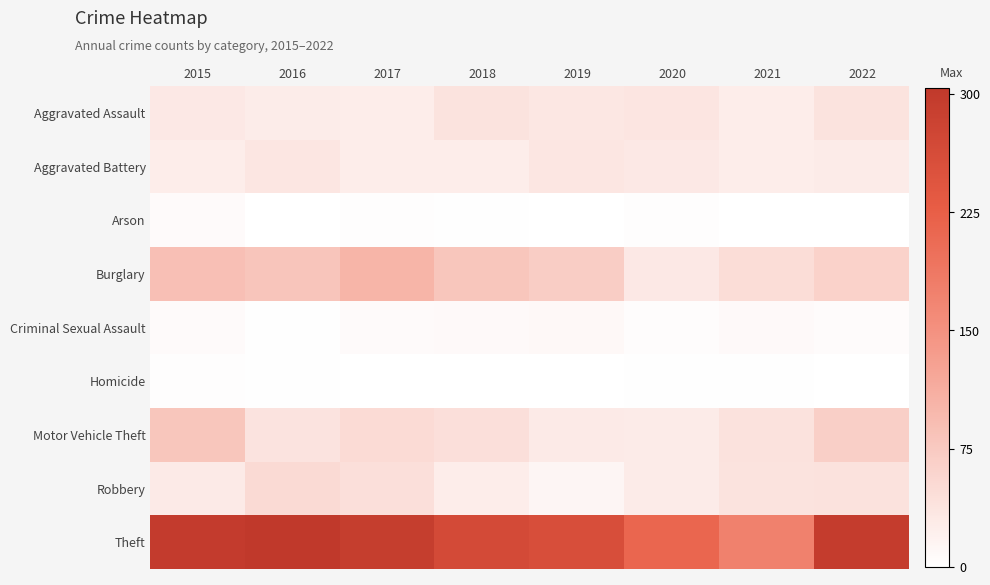

At which label is Criminal Sexual Assault closest to 6?

2015